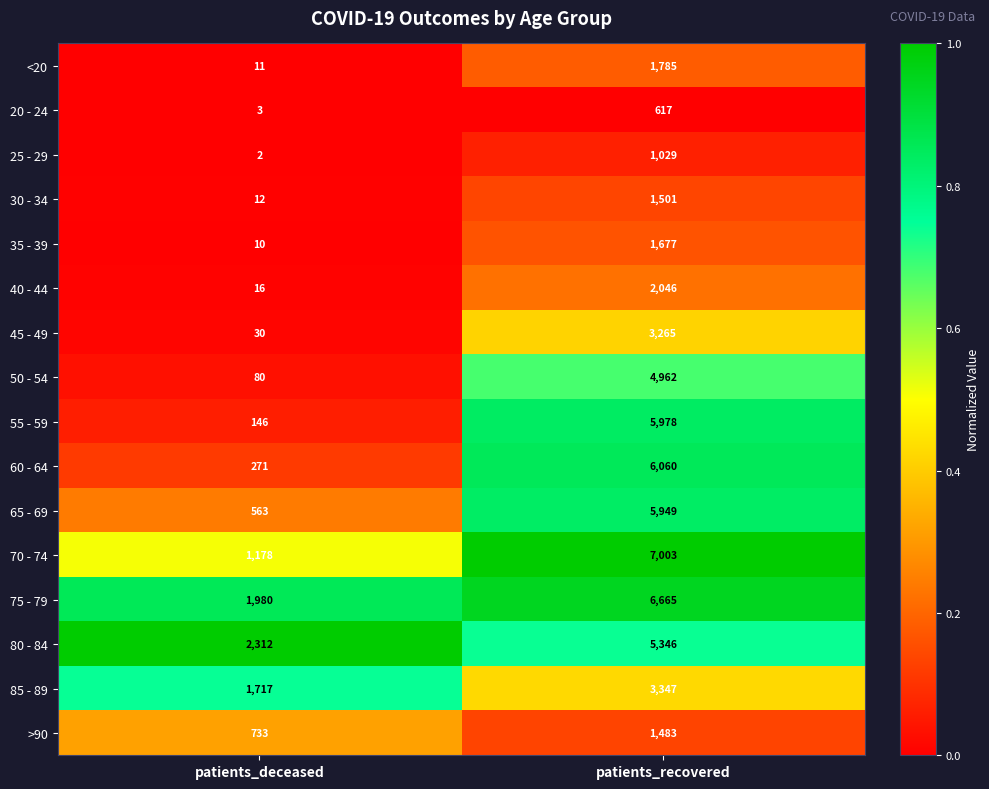

Rank the series by their maximum value, from lowest to highest.

20 - 24, 25 - 29, >90, 30 - 34, 35 - 39, <20, 40 - 44, 45 - 49, 85 - 89, 50 - 54, 80 - 84, 65 - 69, 55 - 59, 60 - 64, 75 - 79, 70 - 74